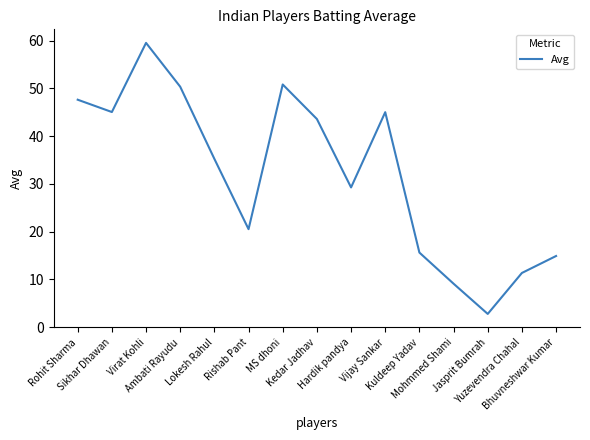

What is the difference between the maximum and minimum values?

56.8